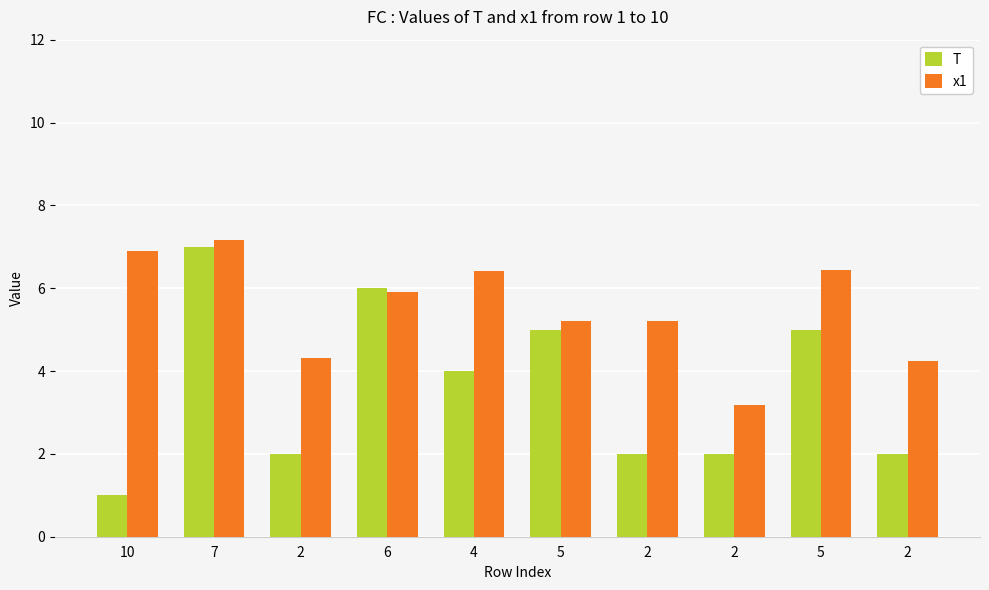

Reading left to right, what are all the values shown in this chart?

T: 10=1.0	7=7.0	2=2.0	6=6.0	4=4.0	5=5.0	2=2.0	2=2.0	5=5.0	2=2.0
x1: 10=6.9	7=7.2	2=4.3	6=5.9	4=6.4	5=5.2	2=5.2	2=3.2	5=6.4	2=4.2